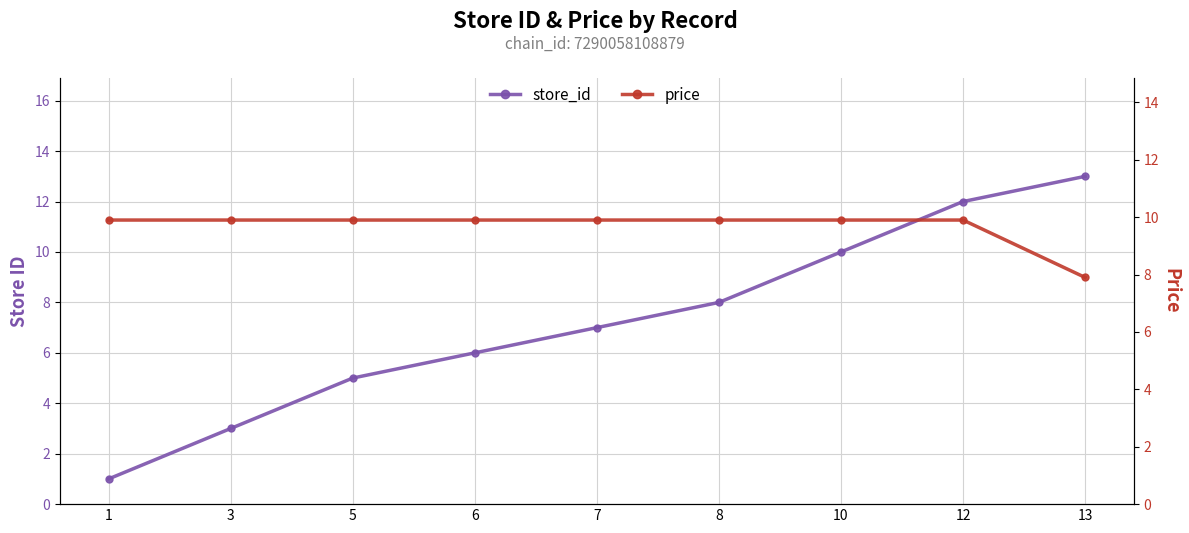

Rank the series at 5 from lowest to highest value.

store_id, price